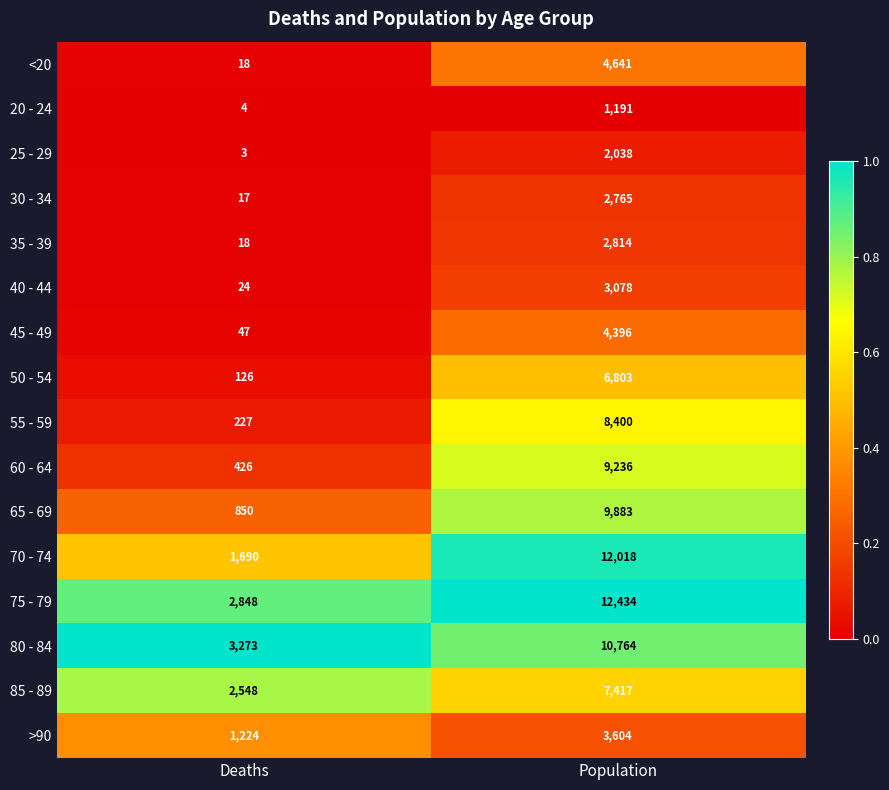

True or false: 75 - 79 has a value of 2848 at Deaths.

True